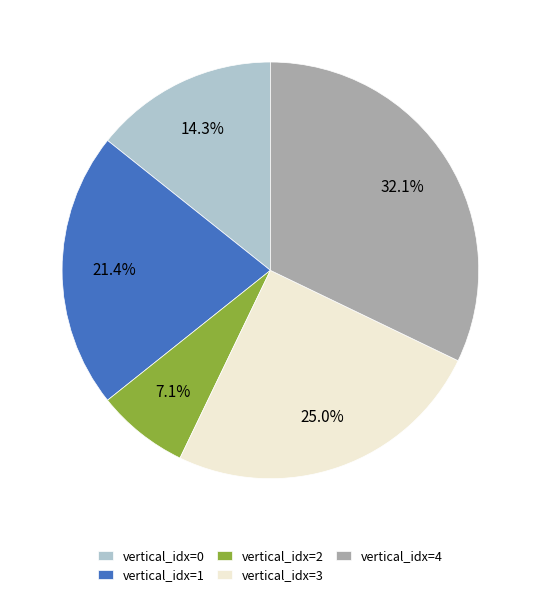

What is the ratio of the value at vertical_idx=4 to the value at vertical_idx=0?

2.2